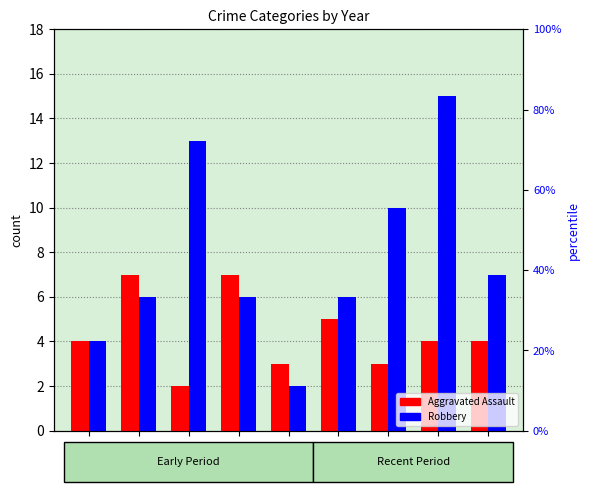

How many distinct data groups are displayed?

2